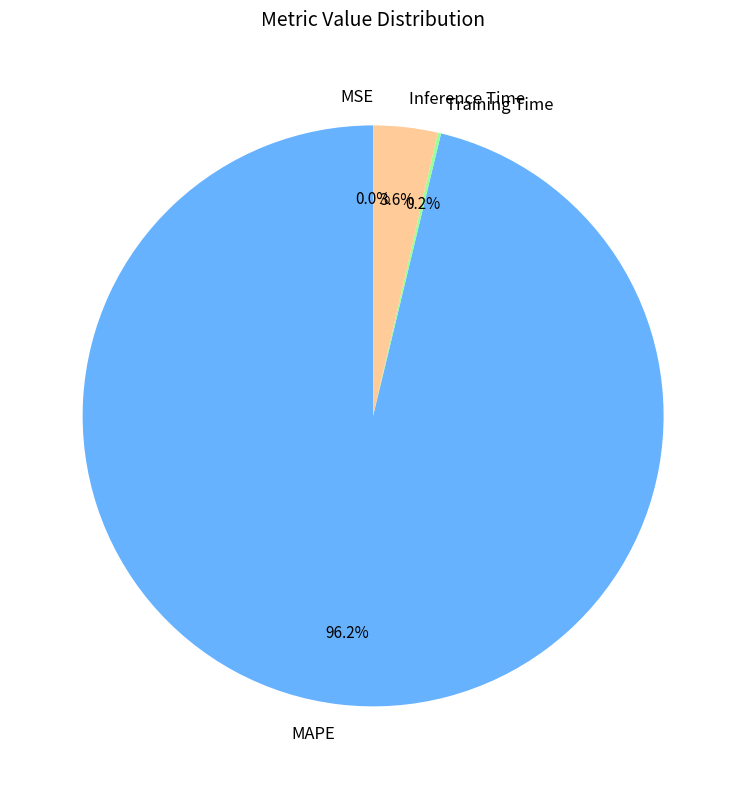

Which category has the biggest portion of the pie?

MAPE